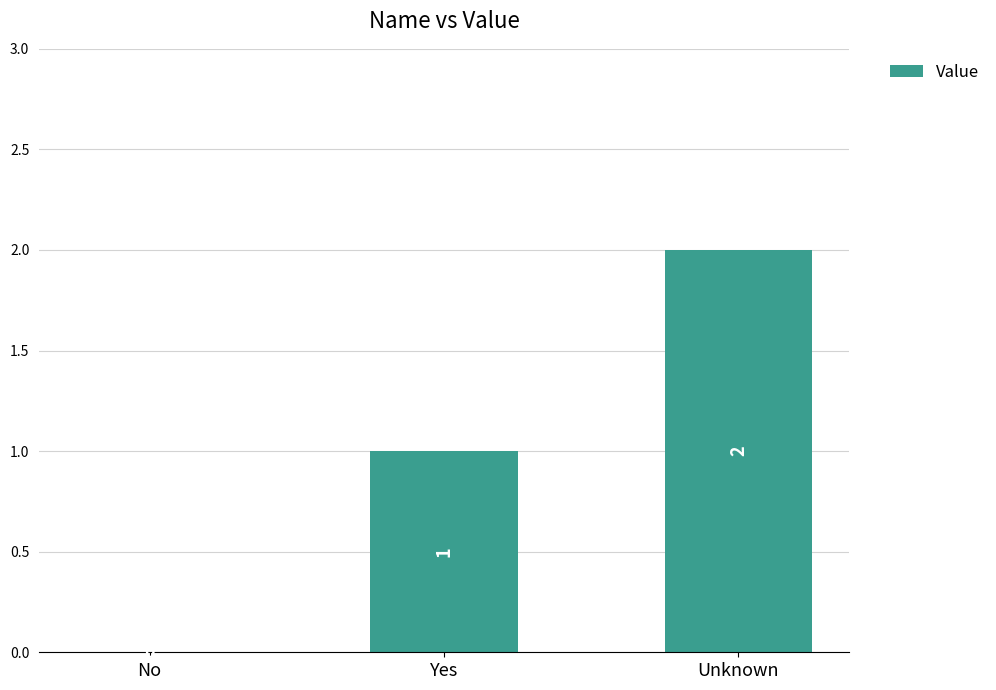

What is the change in value from No to Unknown?

+2